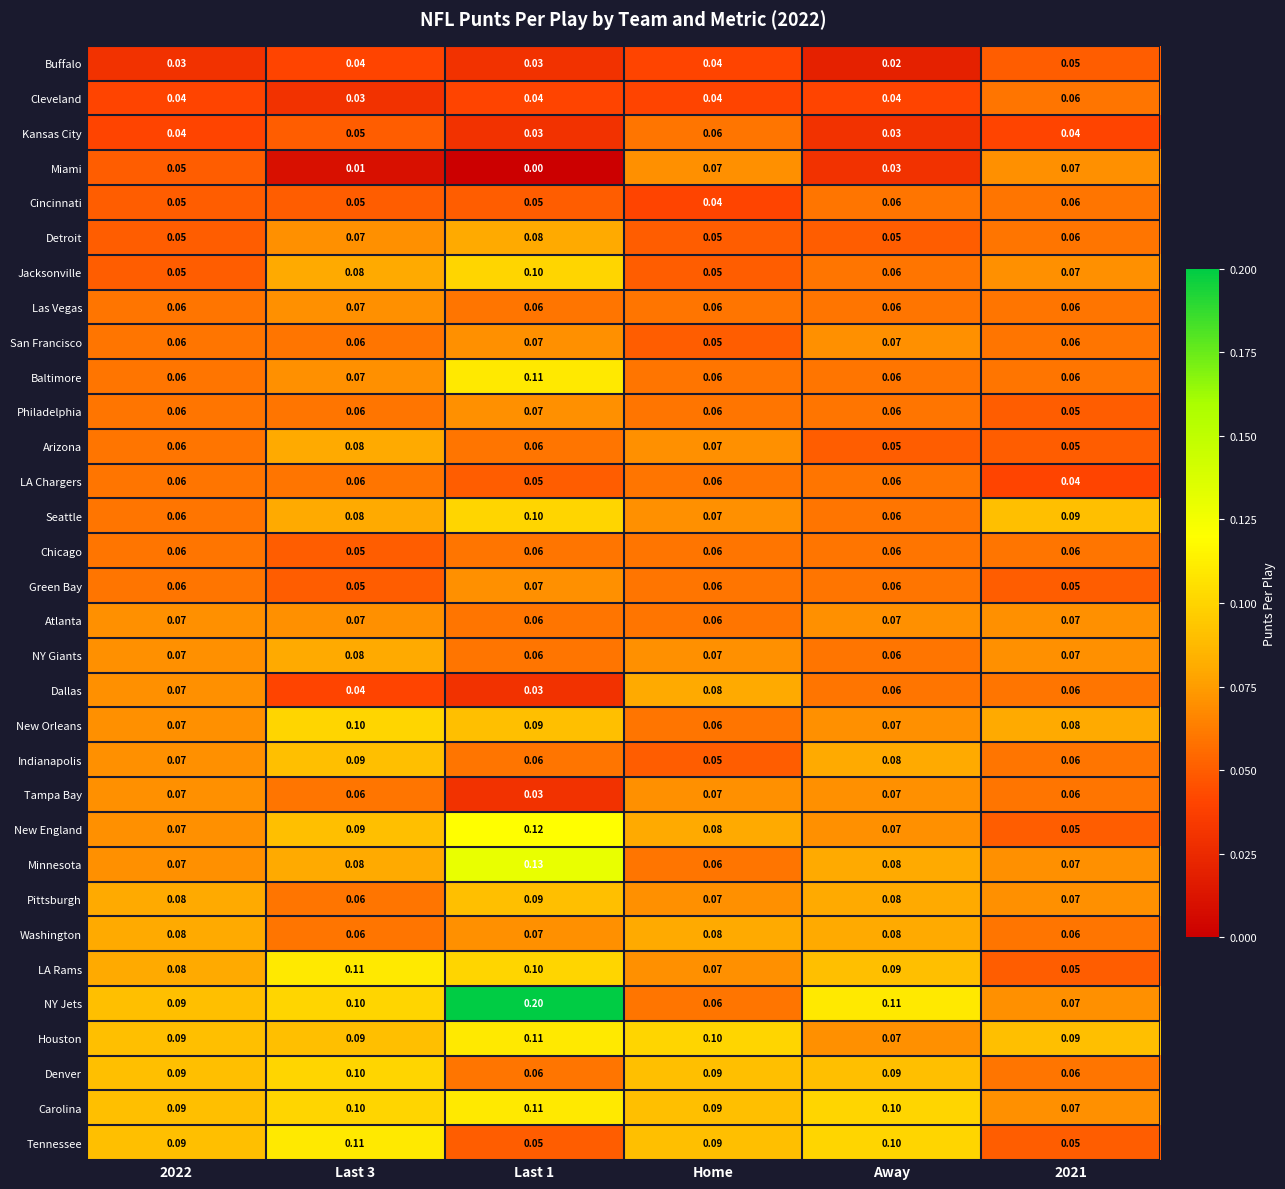

Which series has the largest range (max minus min)?

NY Jets